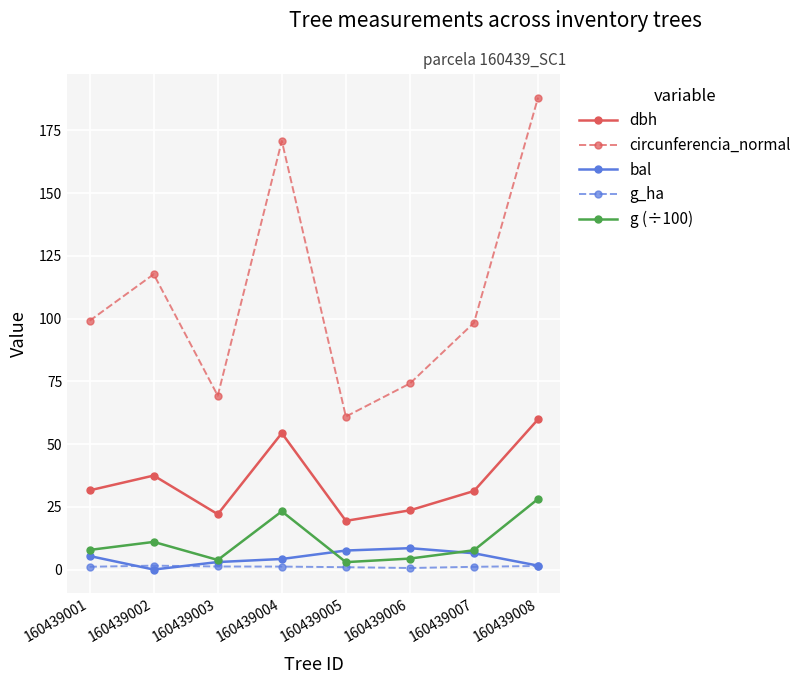

At how many categories does at least one series exceed 116?

3